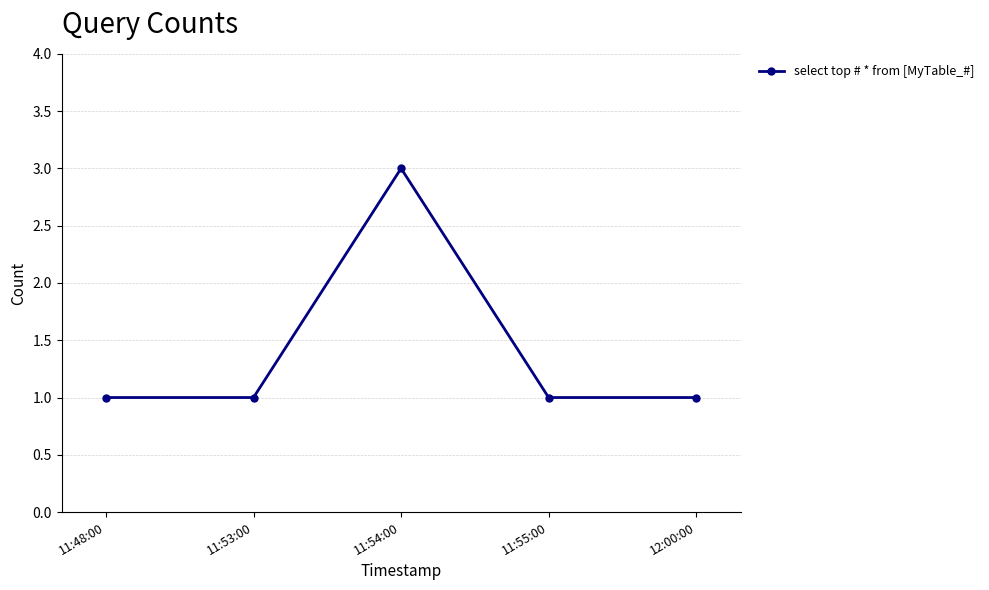

What is the ratio of the value at 11:53:00 to the value at 12:00:00?

1.0